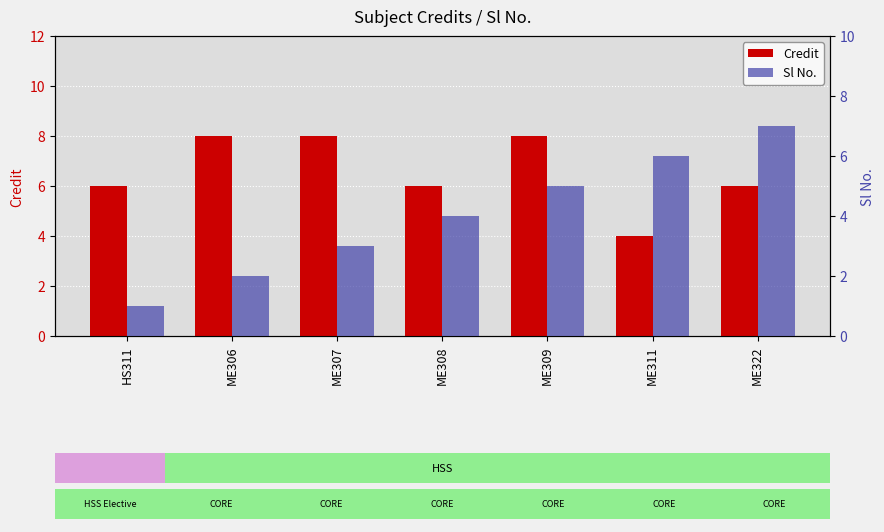

The Sl No. series shows 7 at ME322. True or false?

True